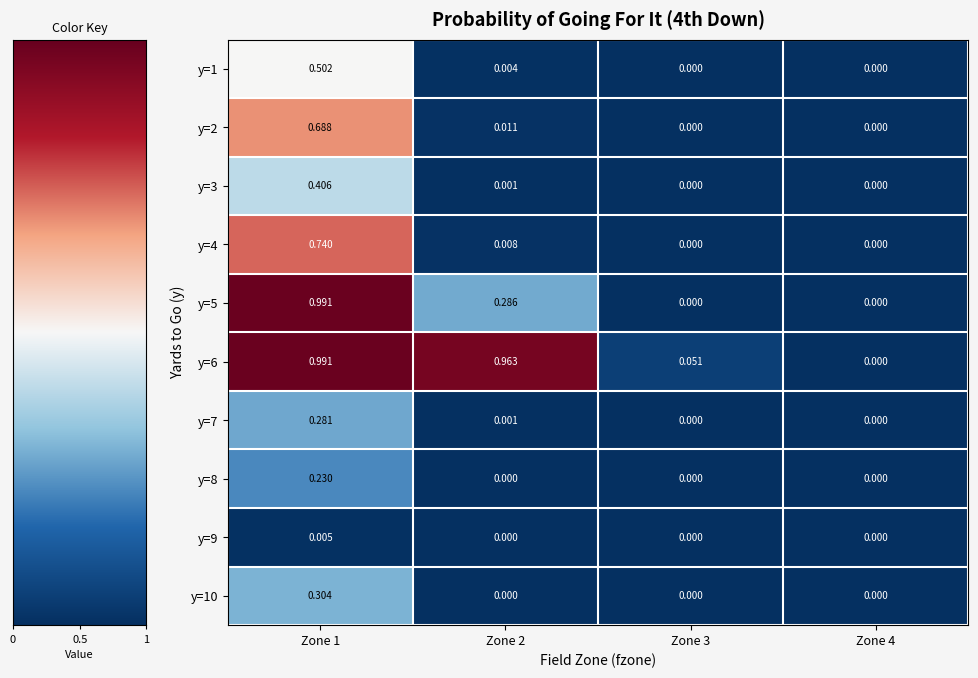

Is the value of y=4 at Zone 3 greater than the value of y=7 at Zone 1?

No